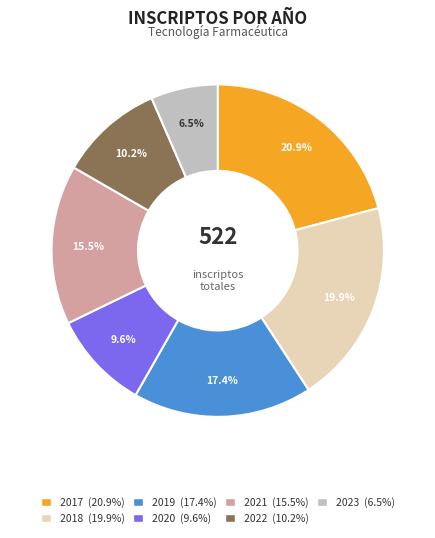

Which has a higher value, 2019 or 2017?

2017